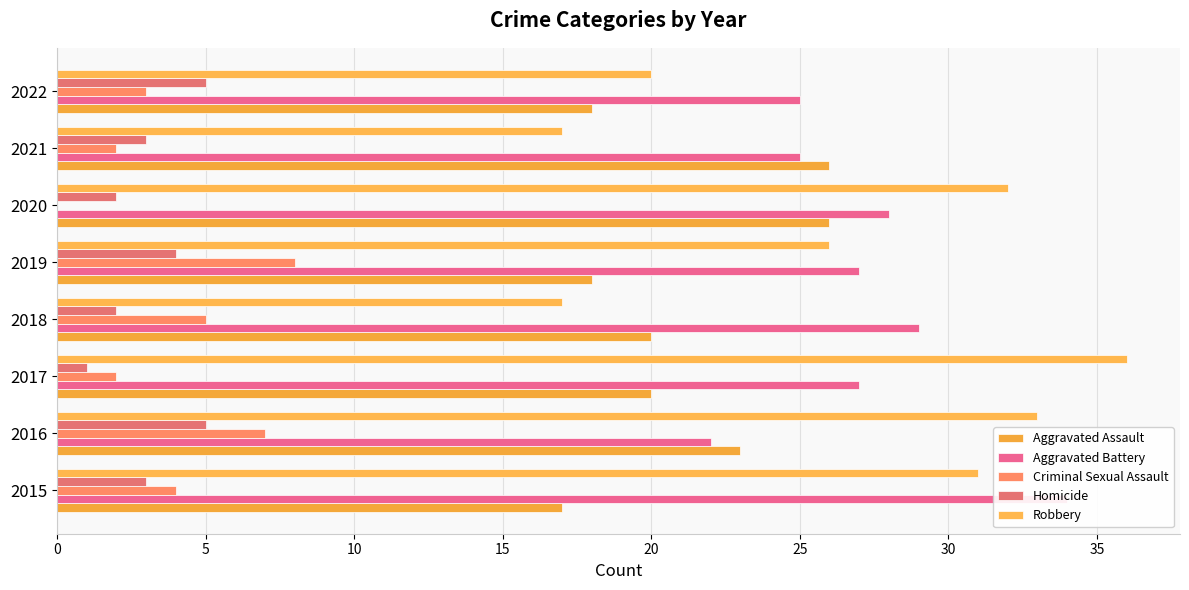

At how many categories does at least one series exceed 33?

2